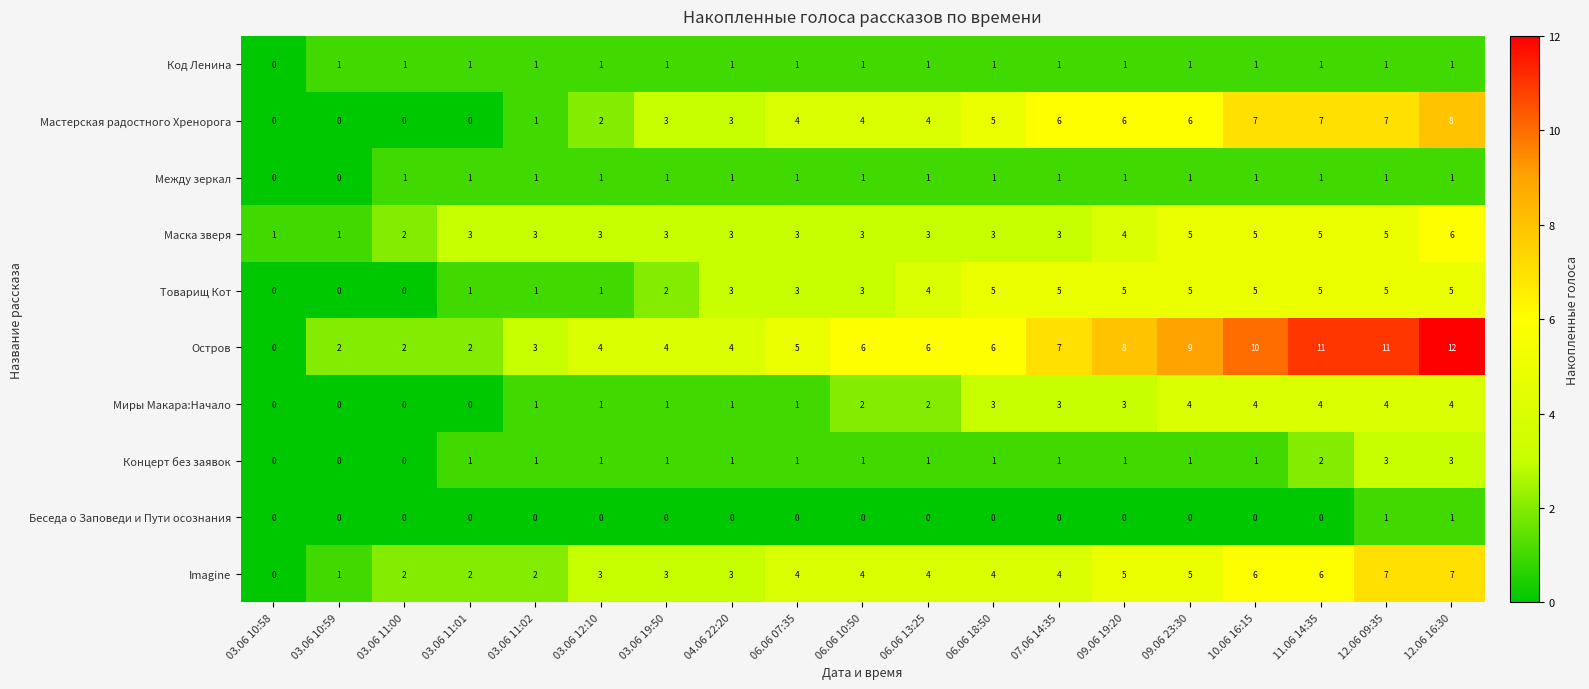

What value does the Остров series have at 06.06 18:50, to the nearest 5?

5